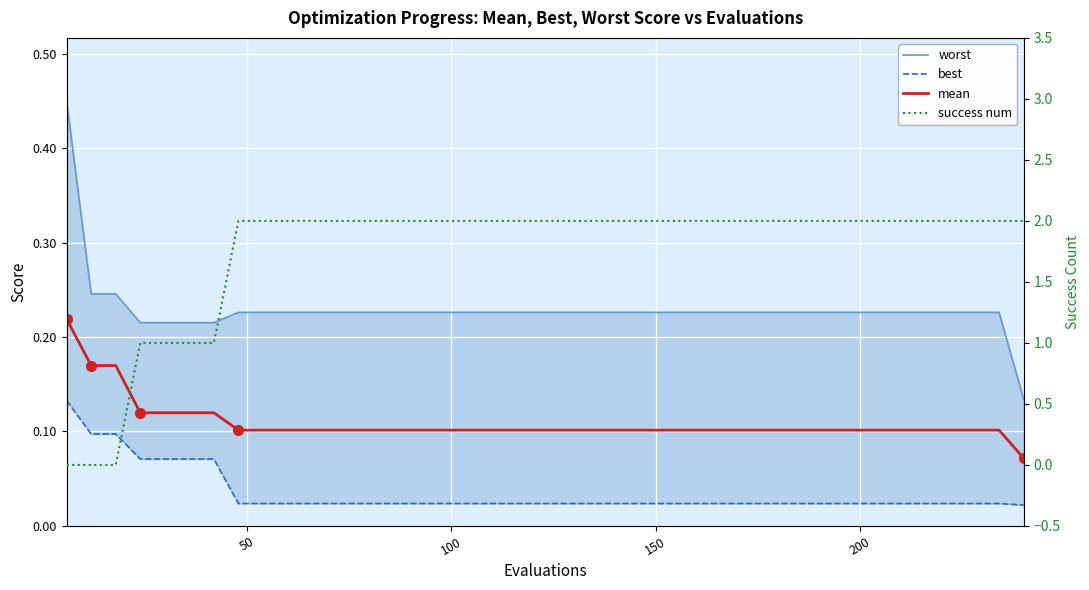

True or false: success num has more than 0 points higher than both neighbors.

False